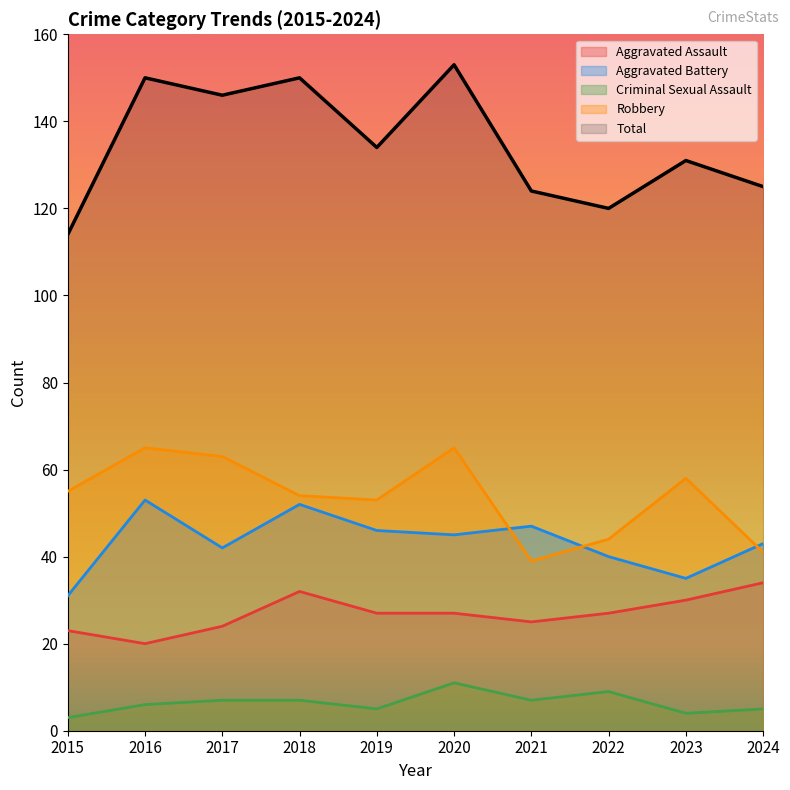

How many lines are shown in the chart?

5